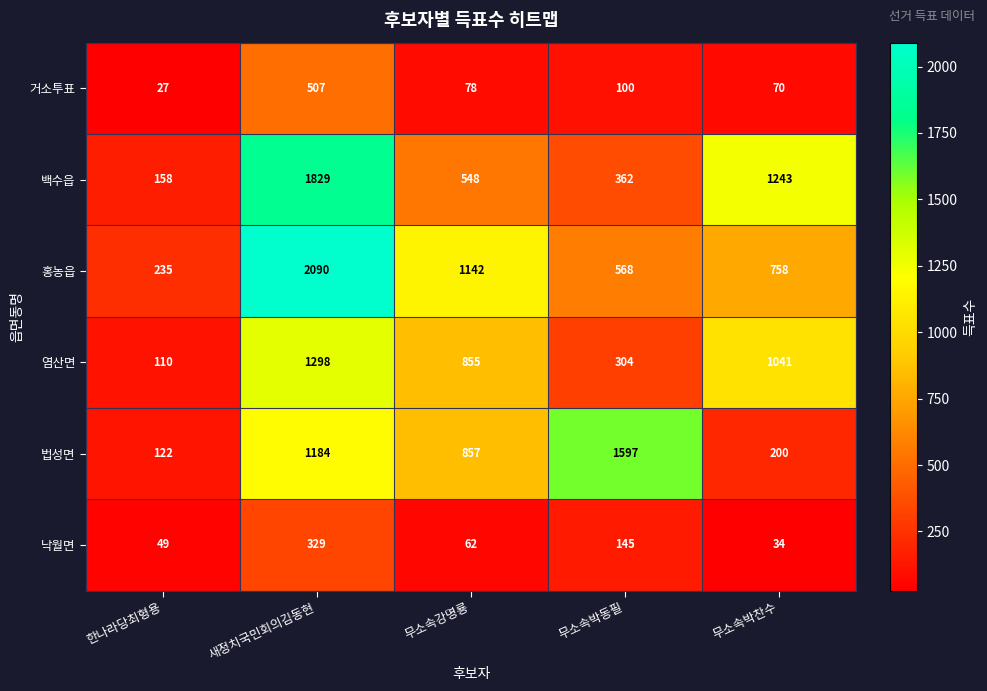

What is the sum of all 홍농읍 values?

4793